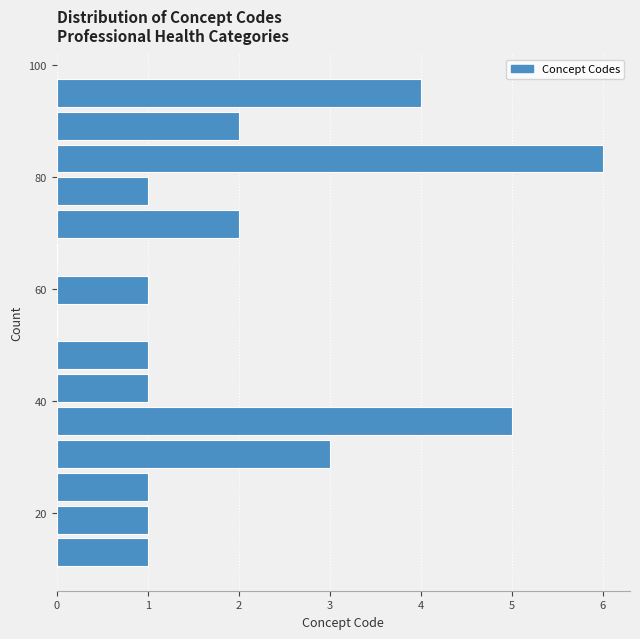

Read against the y-axis, roughly where is the centre of the longest bar?

84